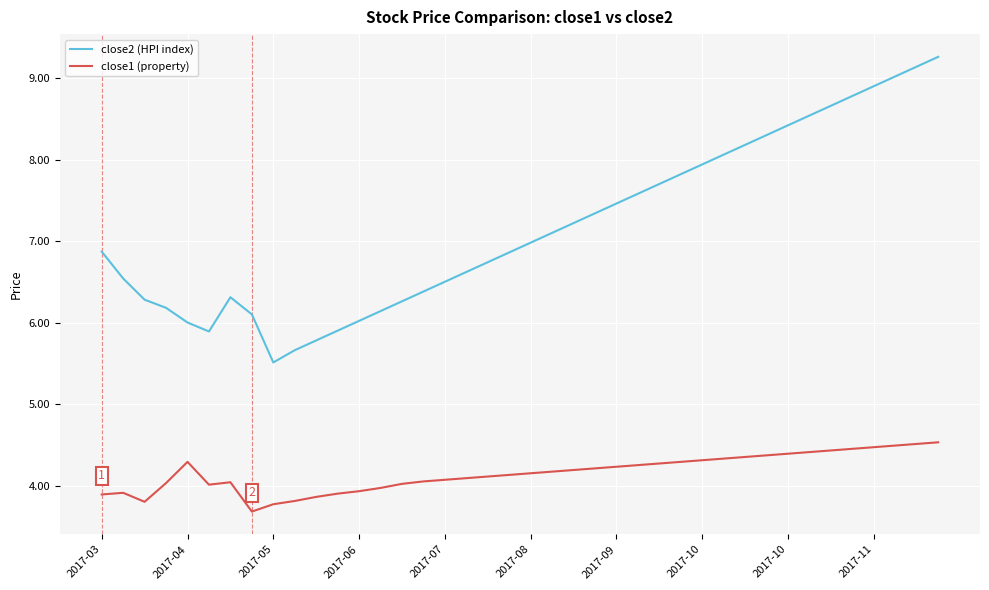

What is the average value of the close2 (HPI index) series?

7.2